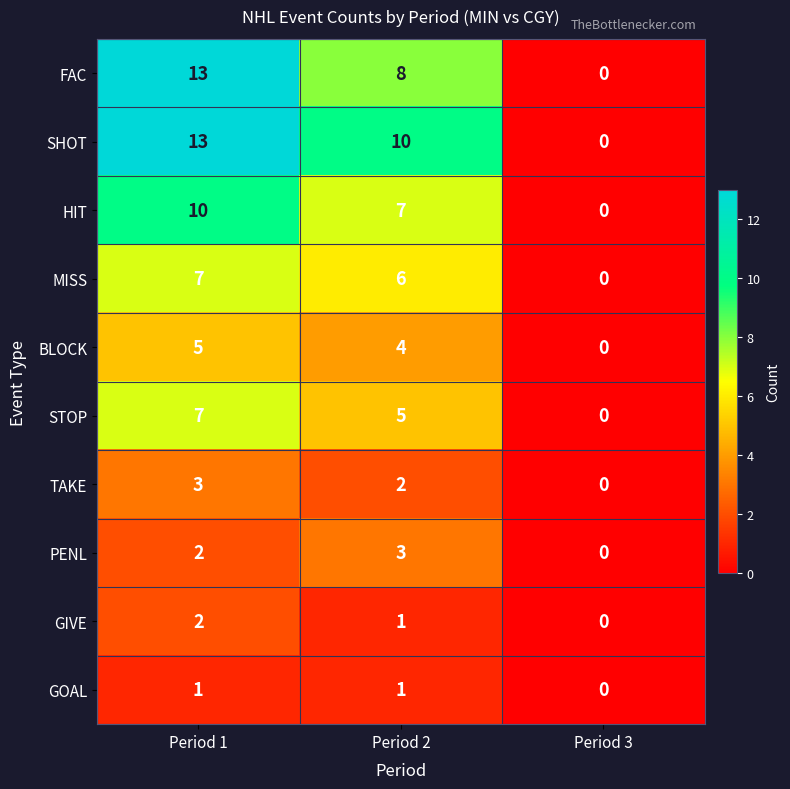

Where does the HIT series first go above 7?

Period 1